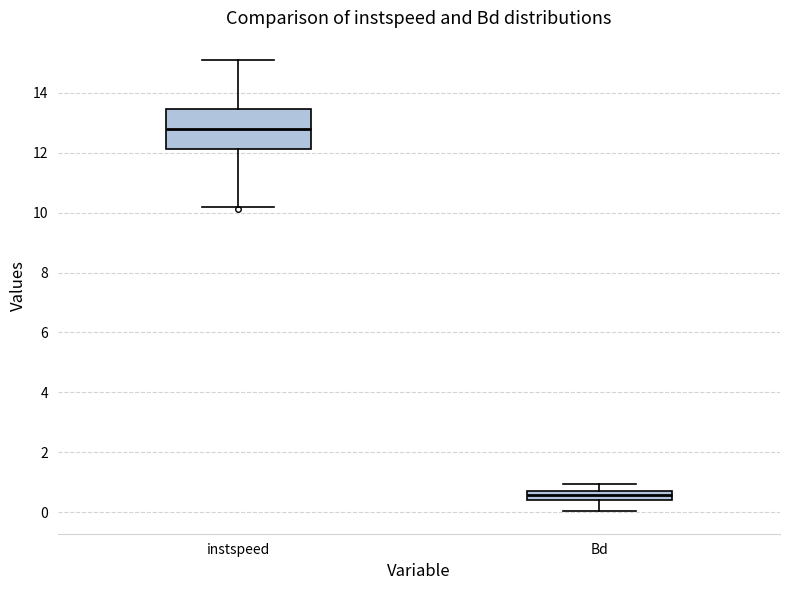

Which box has the highest median line?

instspeed